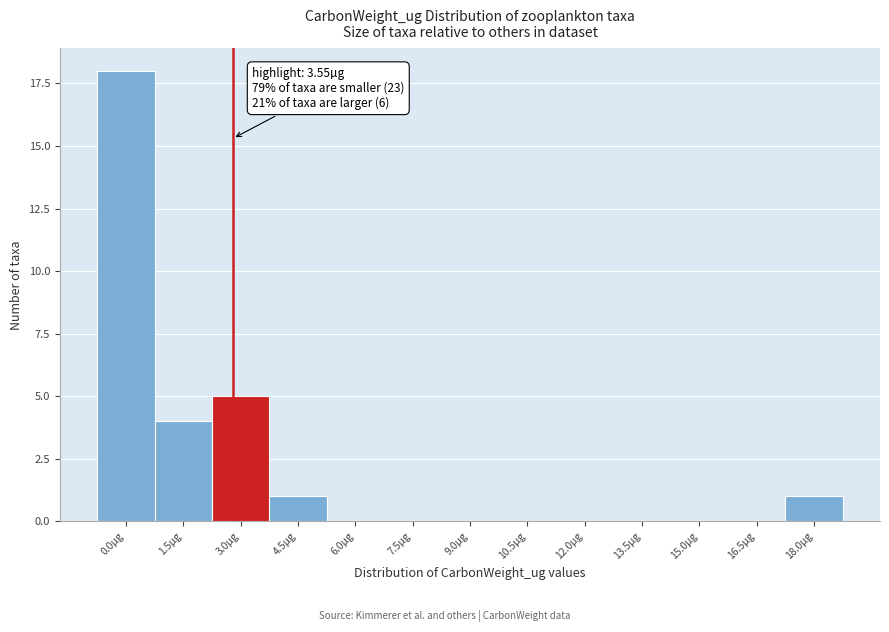

Reading left to right, list all the values displayed in this chart.

0.0µg=18	1.5µg=4	3.0µg=5	4.5µg=1	6.0µg=0	7.5µg=0	9.0µg=0	10.5µg=0	12.0µg=0	13.5µg=0	15.0µg=0	16.5µg=0	18.0µg=1